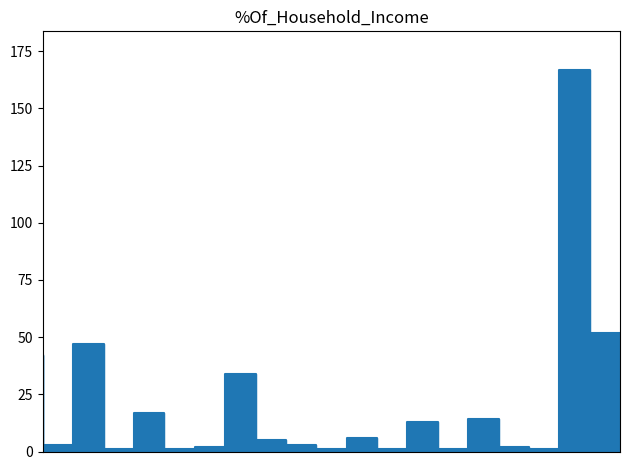

What is the average value?

21